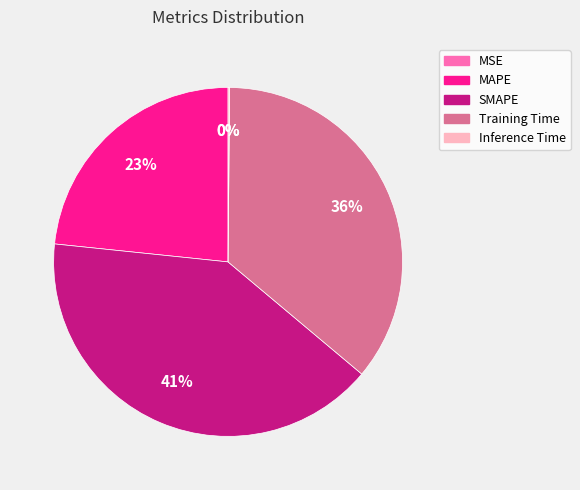

Is there a majority slice in this chart?

No